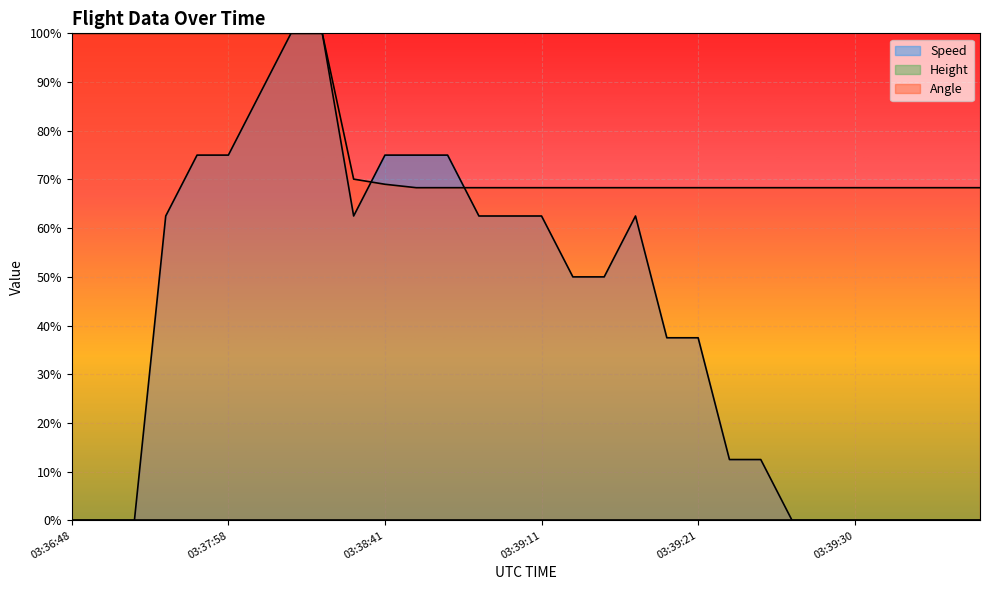

Rank the series by their average value, from highest to lowest.

Angle, Speed